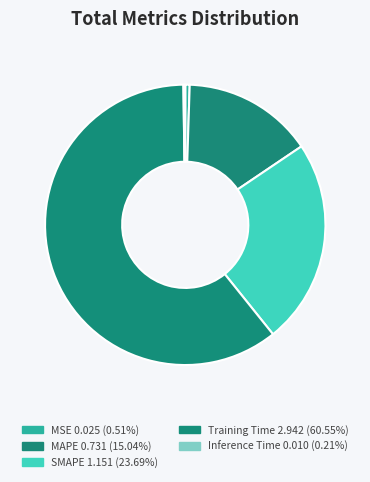

To the nearest percent, what is the difference between the largest and smallest slice percentages?

60%